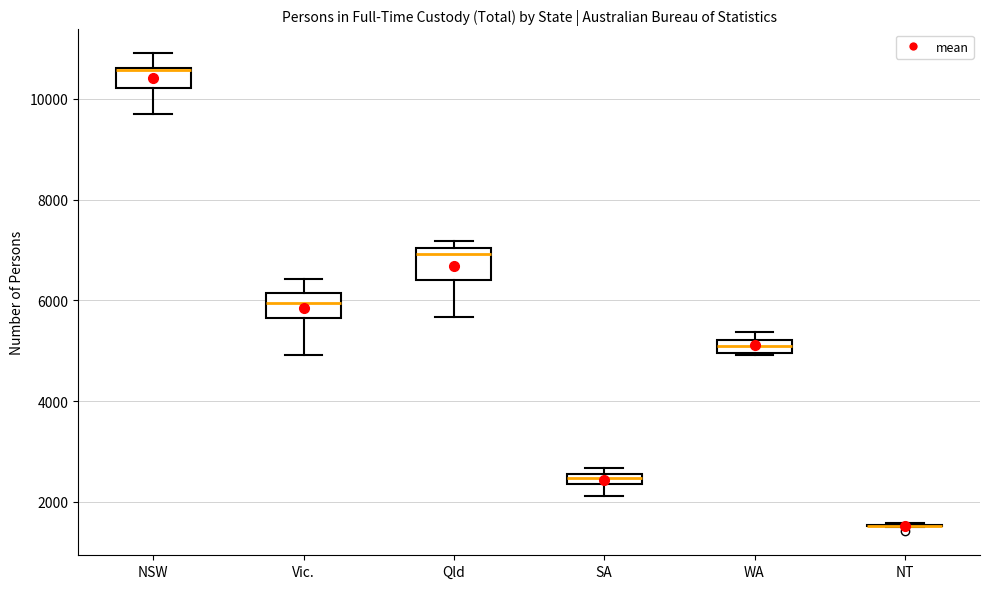

Where is the upper edge of the box for WA on the y-axis? The values are not printed on the chart, so give them approximately, as read against the axis.

5200